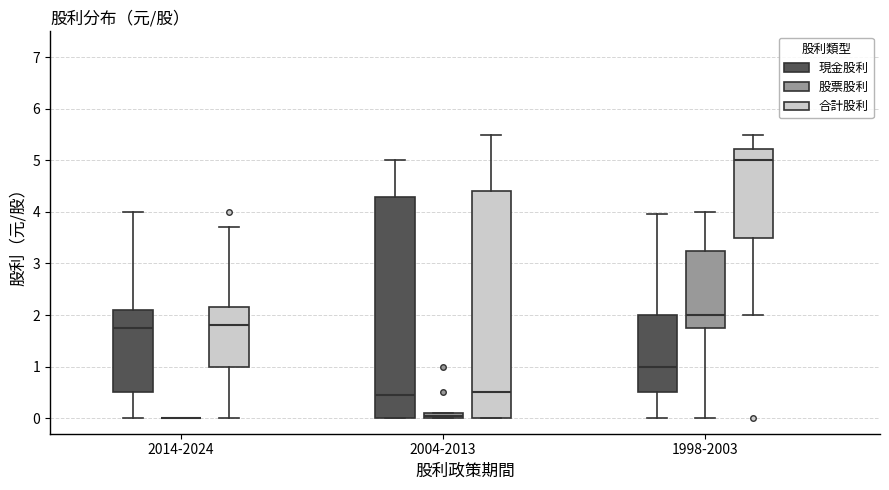

Comparing the boxes themselves (not the whiskers), which one is the tallest?

2004-2013 (合計股利)